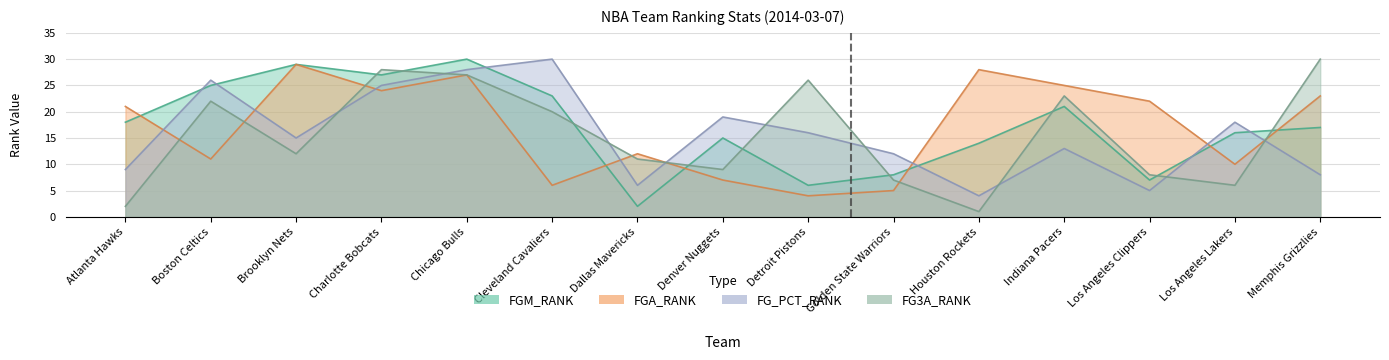

Reading left to right, transcribe all the data shown in this chart.

FGM_RANK: Atlanta Hawks=18	Boston Celtics=25	Brooklyn Nets=29	Charlotte Bobcats=27	Chicago Bulls=30	Cleveland Cavaliers=23	Dallas Mavericks=2	Denver Nuggets=15	Detroit Pistons=6	Golden State Warriors=8	Houston Rockets=14	Indiana Pacers=21	Los Angeles Clippers=7	Los Angeles Lakers=16	Memphis Grizzlies=17
FGA_RANK: Atlanta Hawks=21	Boston Celtics=11	Brooklyn Nets=29	Charlotte Bobcats=24	Chicago Bulls=27	Cleveland Cavaliers=6	Dallas Mavericks=12	Denver Nuggets=7	Detroit Pistons=4	Golden State Warriors=5	Houston Rockets=28	Indiana Pacers=25	Los Angeles Clippers=22	Los Angeles Lakers=10	Memphis Grizzlies=23
FG_PCT_RANK: Atlanta Hawks=9	Boston Celtics=26	Brooklyn Nets=15	Charlotte Bobcats=25	Chicago Bulls=28	Cleveland Cavaliers=30	Dallas Mavericks=6	Denver Nuggets=19	Detroit Pistons=16	Golden State Warriors=12	Houston Rockets=4	Indiana Pacers=13	Los Angeles Clippers=5	Los Angeles Lakers=18	Memphis Grizzlies=8
FG3A_RANK: Atlanta Hawks=2	Boston Celtics=22	Brooklyn Nets=12	Charlotte Bobcats=28	Chicago Bulls=27	Cleveland Cavaliers=20	Dallas Mavericks=11	Denver Nuggets=9	Detroit Pistons=26	Golden State Warriors=7	Houston Rockets=1	Indiana Pacers=23	Los Angeles Clippers=8	Los Angeles Lakers=6	Memphis Grizzlies=30